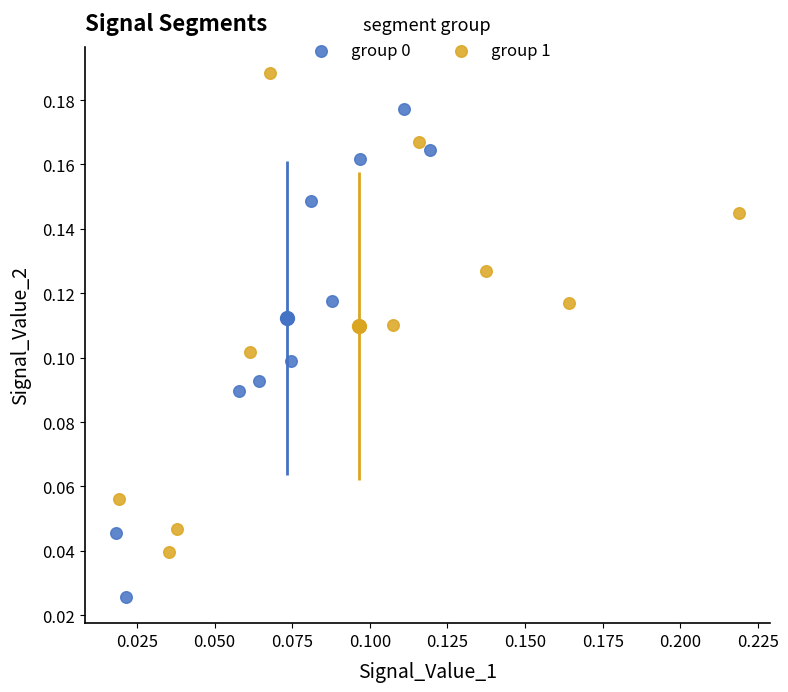

Which series reaches the maximum Y coordinate?

group 1